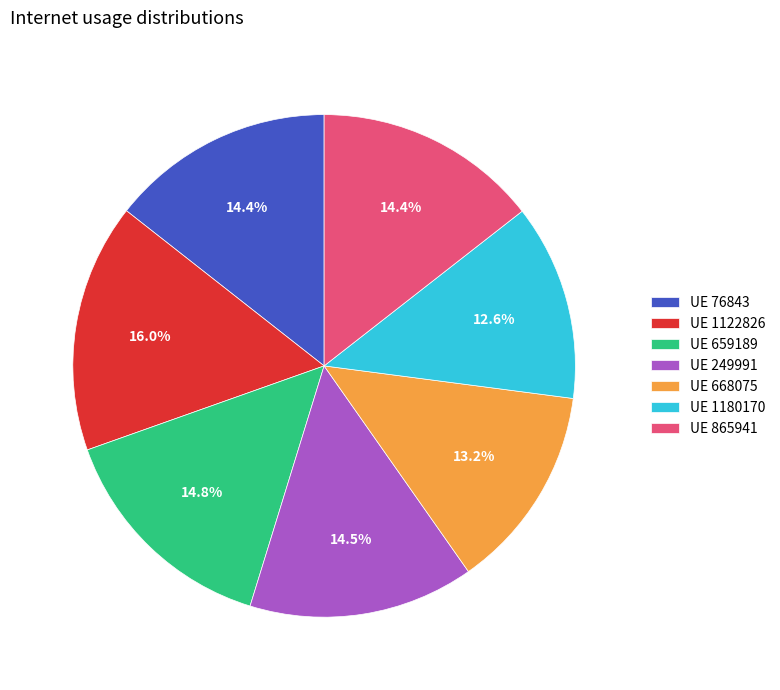

How many segments does this pie chart have?

7